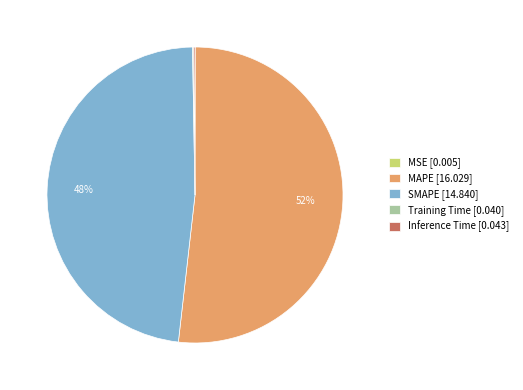

Is it true that SMAPE [14.840] is 48% of the pie?

True